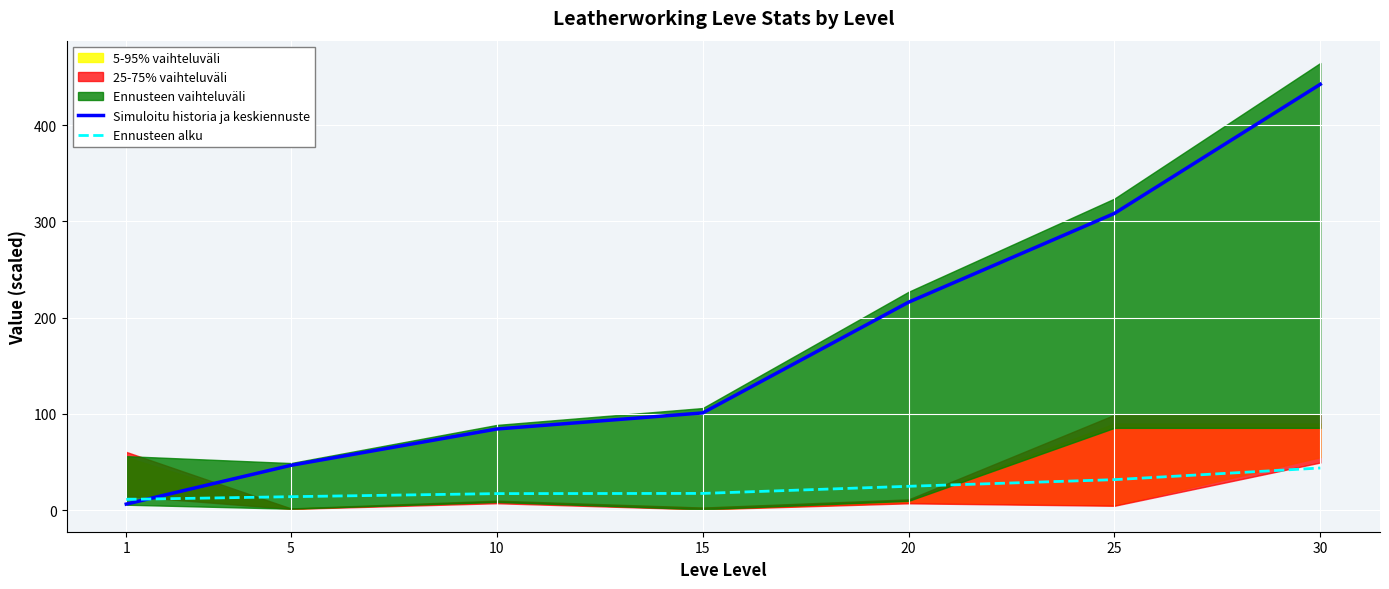

How many data points in Simuloitu historia ja keskiennuste are less than 101?

3